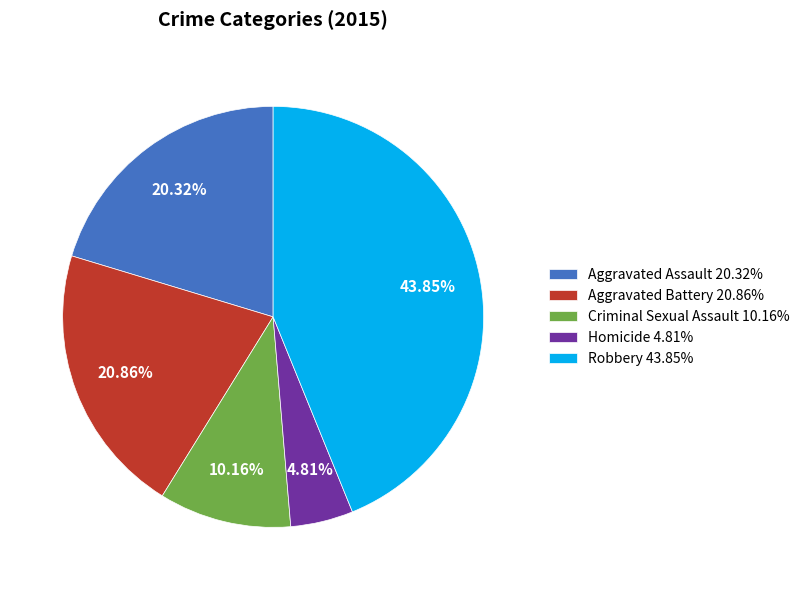

Is it true that Aggravated Assault is 20% of the pie?

True